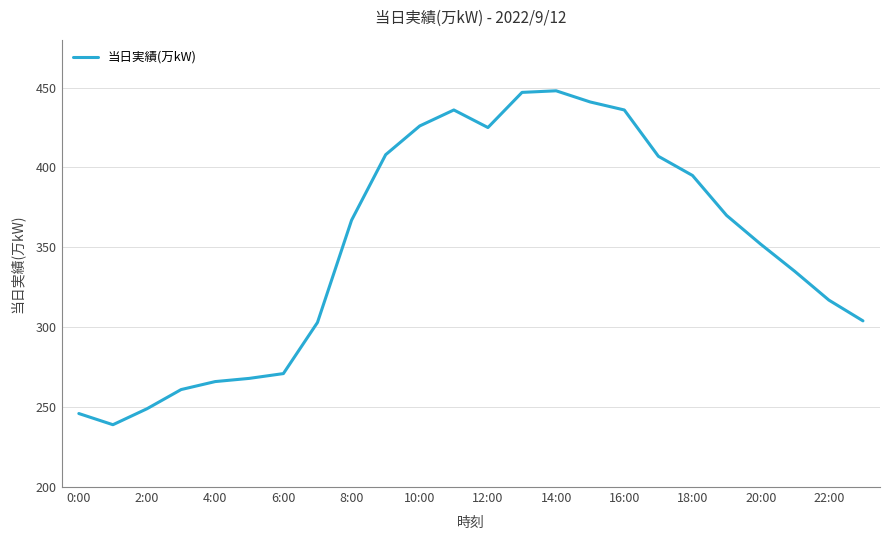

What is the greatest value displayed?

448